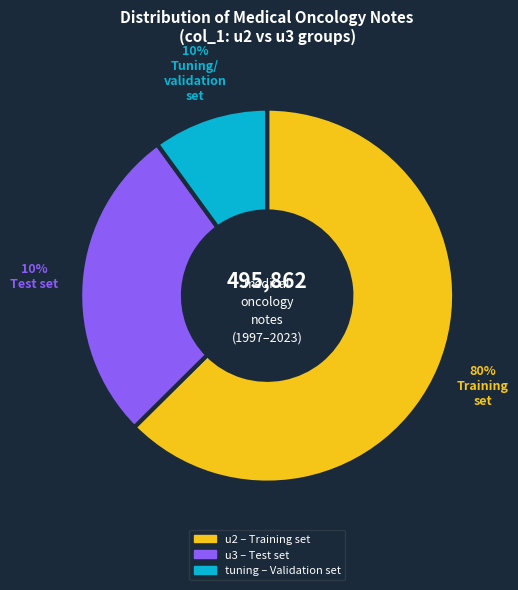

Is the sum of 4 and u2 greater than half?

No